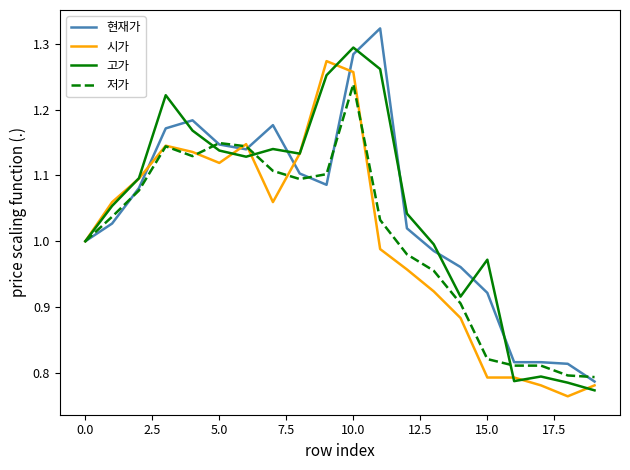

At which label does 고가 reach its peak?

10.0